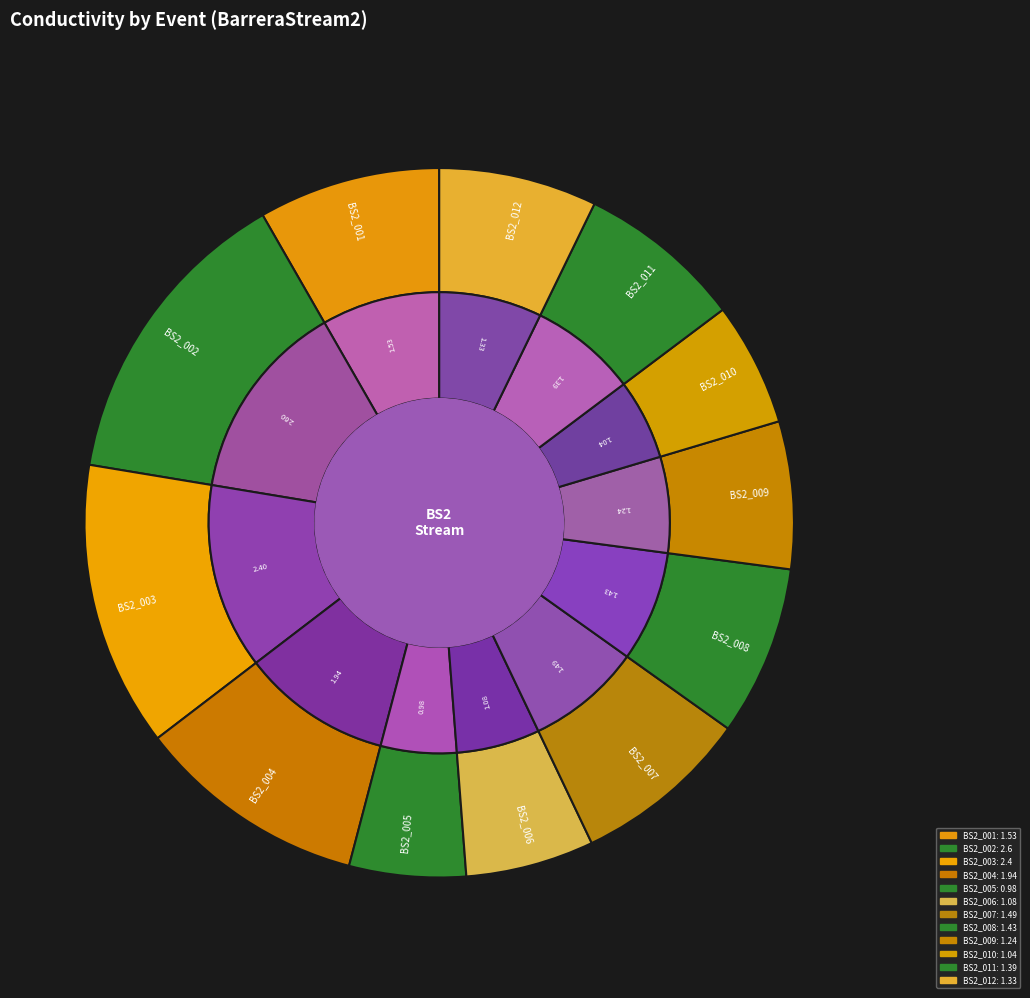

To the nearest percent, what is the difference between the BarreraStream2_011 and BarreraStream2_004 slice percentages?

3%